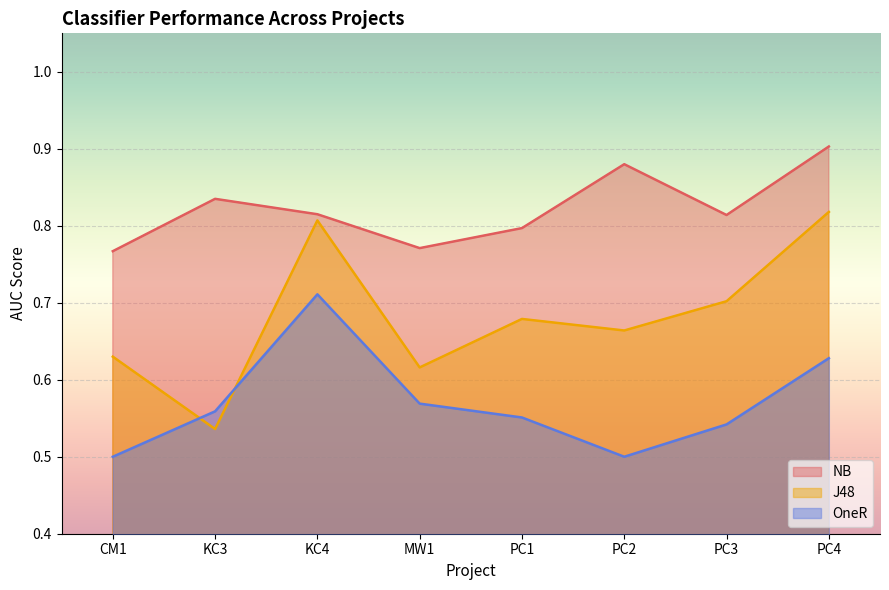

What is the value of the NB point at the 4th from the left?

0.8